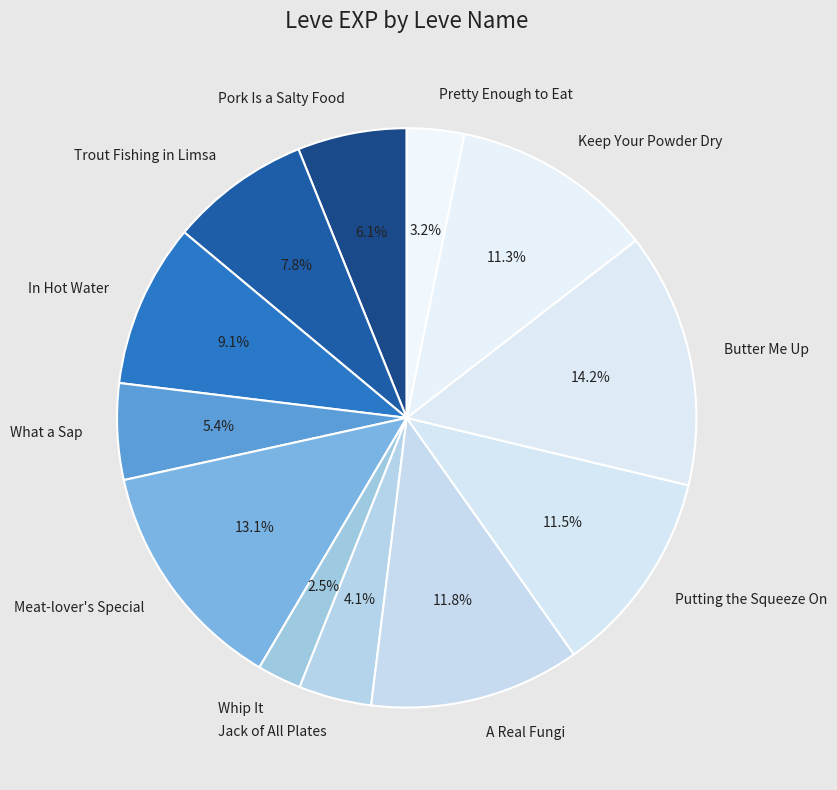

To the nearest percent, what portion does A Real Fungi represent?

12%